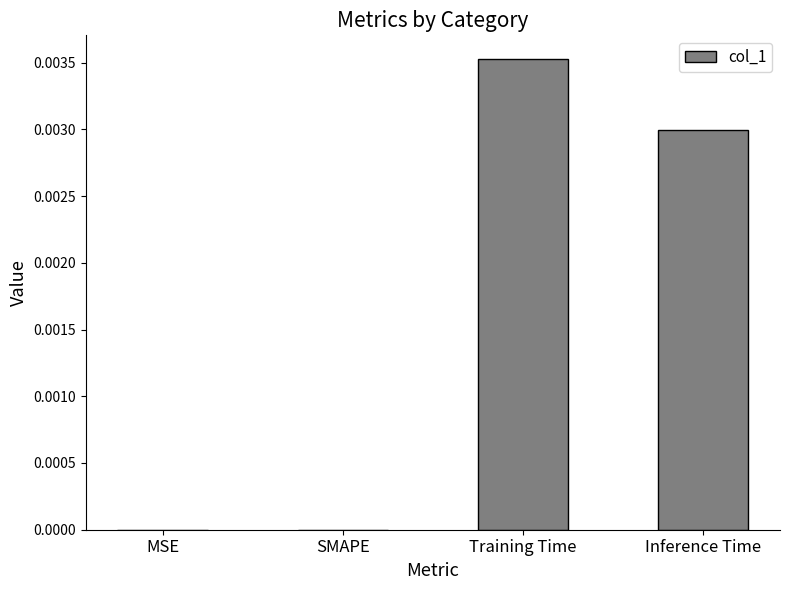

Which has a higher value, SMAPE or Inference Time?

Inference Time